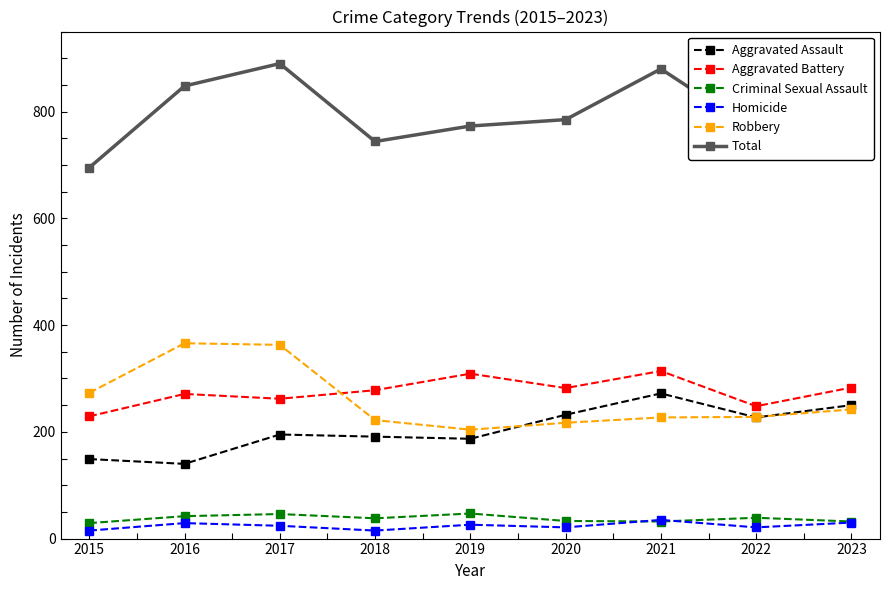

What is the average value of the Aggravated Assault series?

205